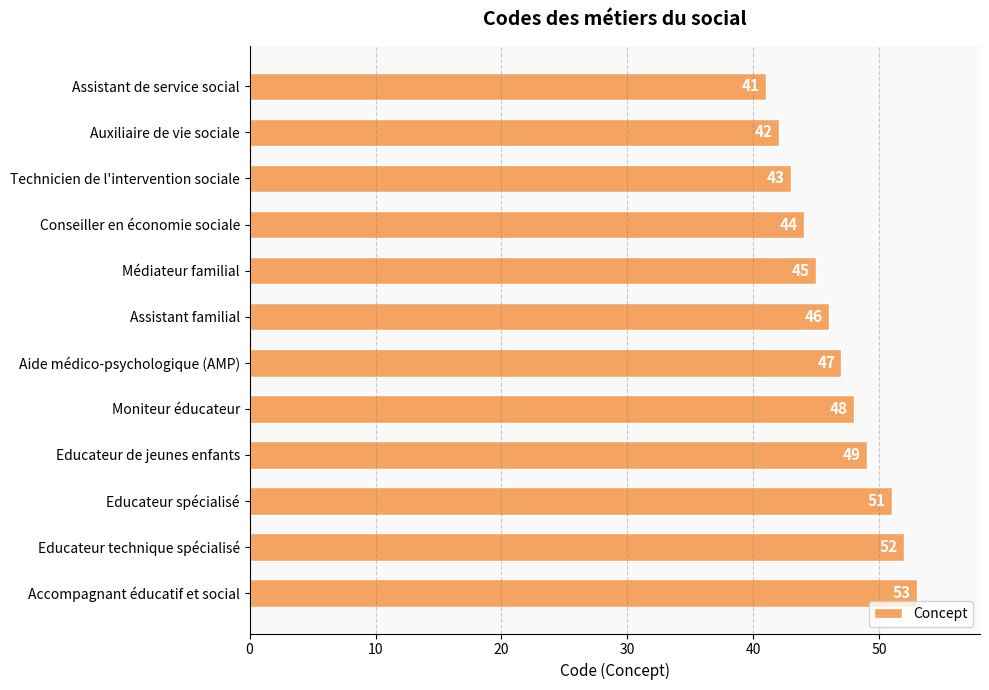

How many data points are less than 47?

6